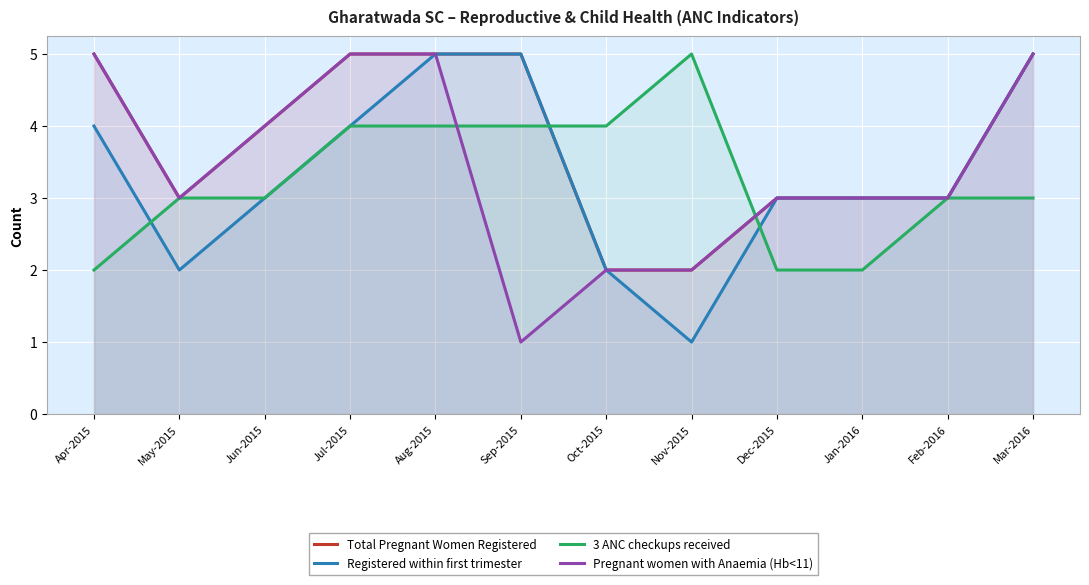

Which series has the largest total across all categories?

Total Pregnant Women Registered